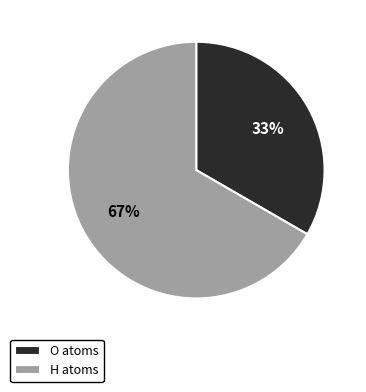

The O atoms slice represents 33% of the pie. True or false?

True